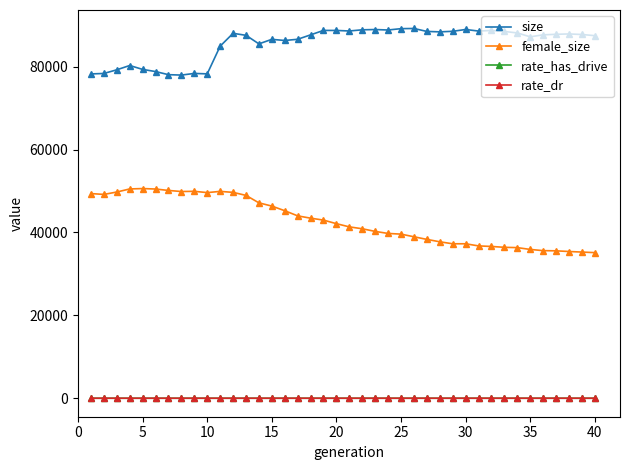

True or false: female_size and rate_has_drive cross at least once.

False